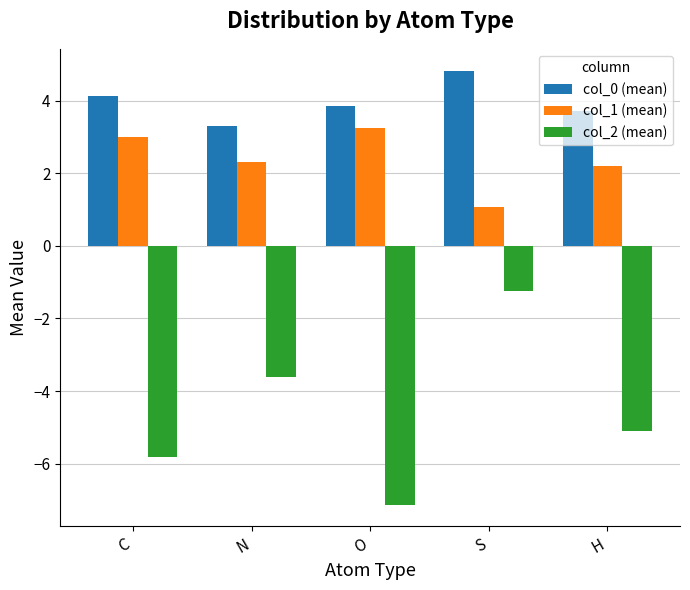

The col_1 (mean) series shows 1.9 at O. True or false?

False